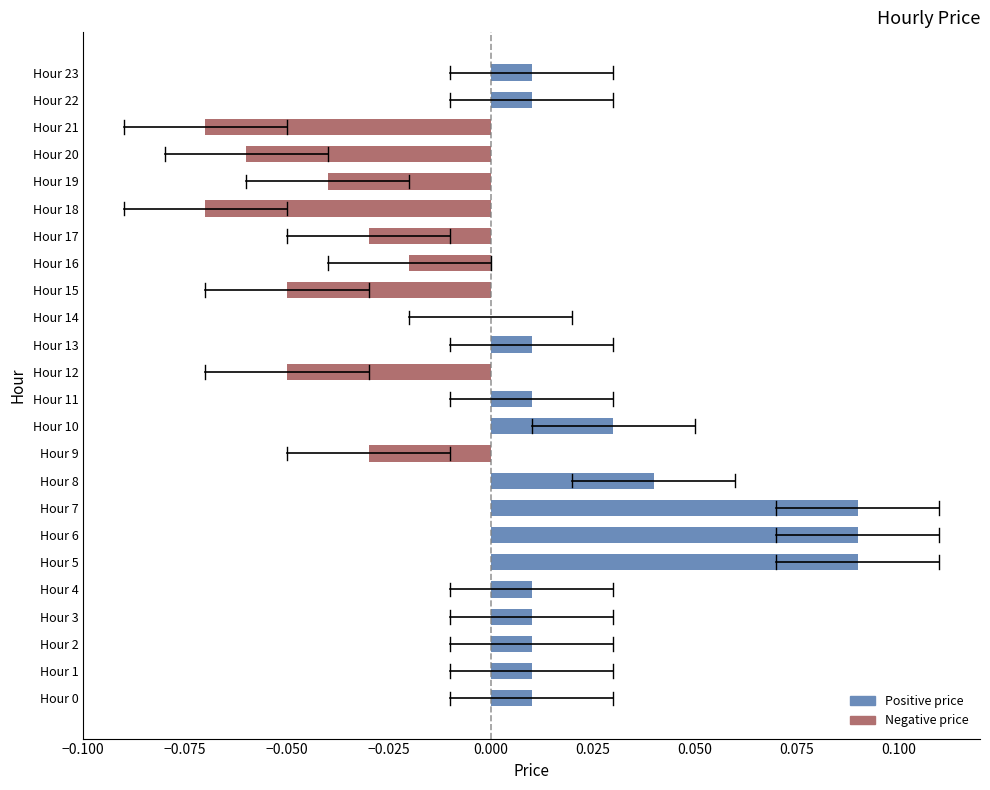

The chart shows a value of -0.0 at Hour 17. True or false?

True